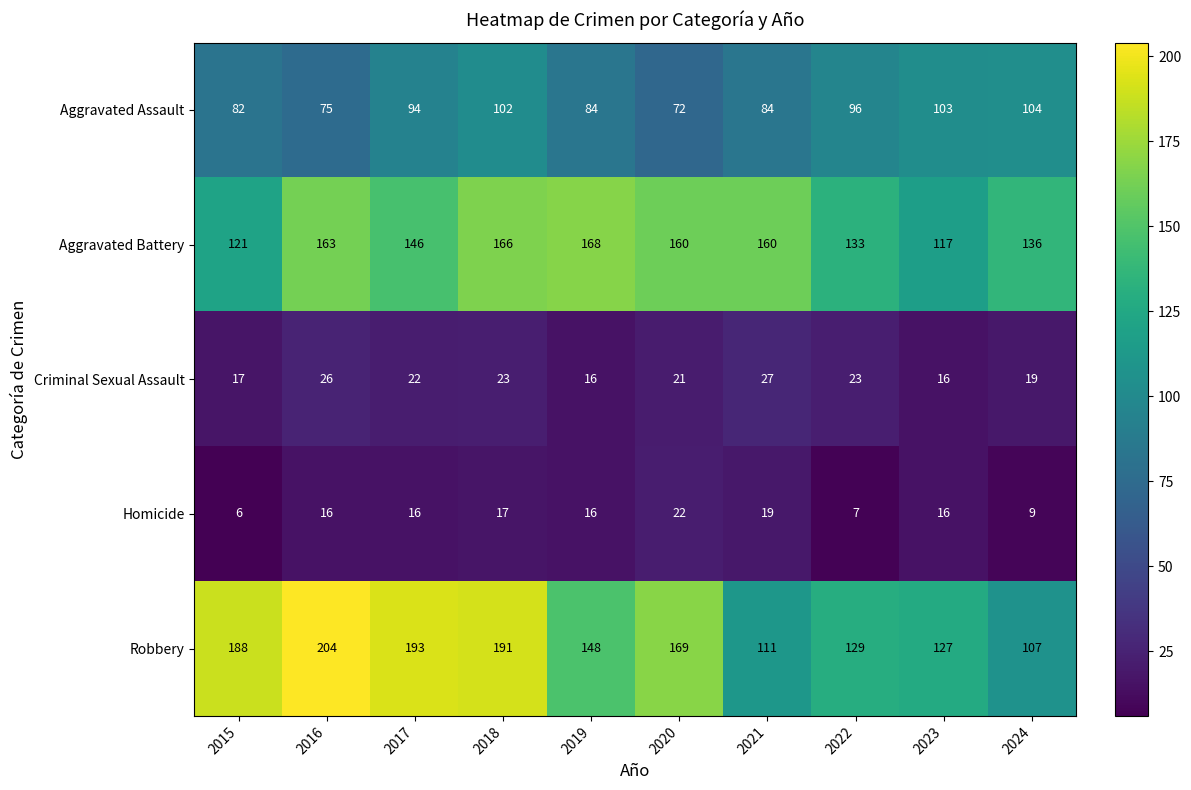

The Aggravated Battery series shows 237 at 2018. True or false?

False